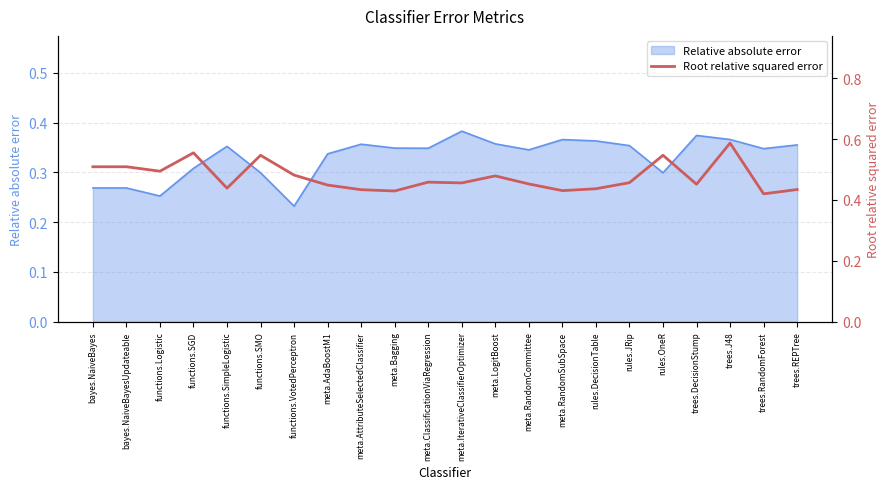

Which category has the lowest value in the Relative absolute error series?

functions.VotedPerceptron